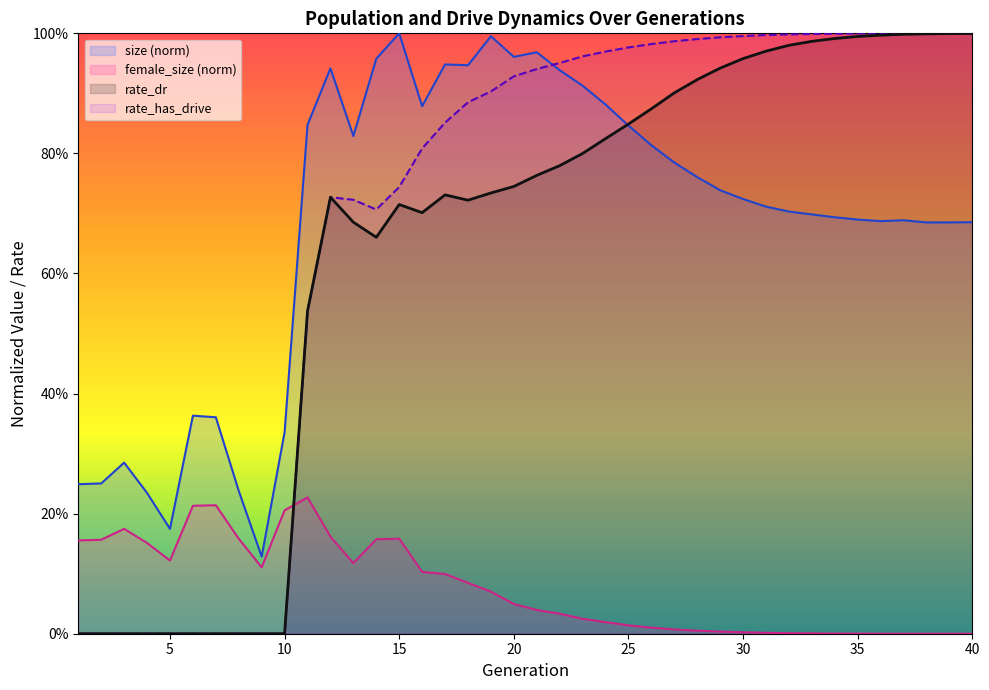

What are all the series names shown in the legend?

size (norm), female_size (norm), rate_dr, rate_has_drive